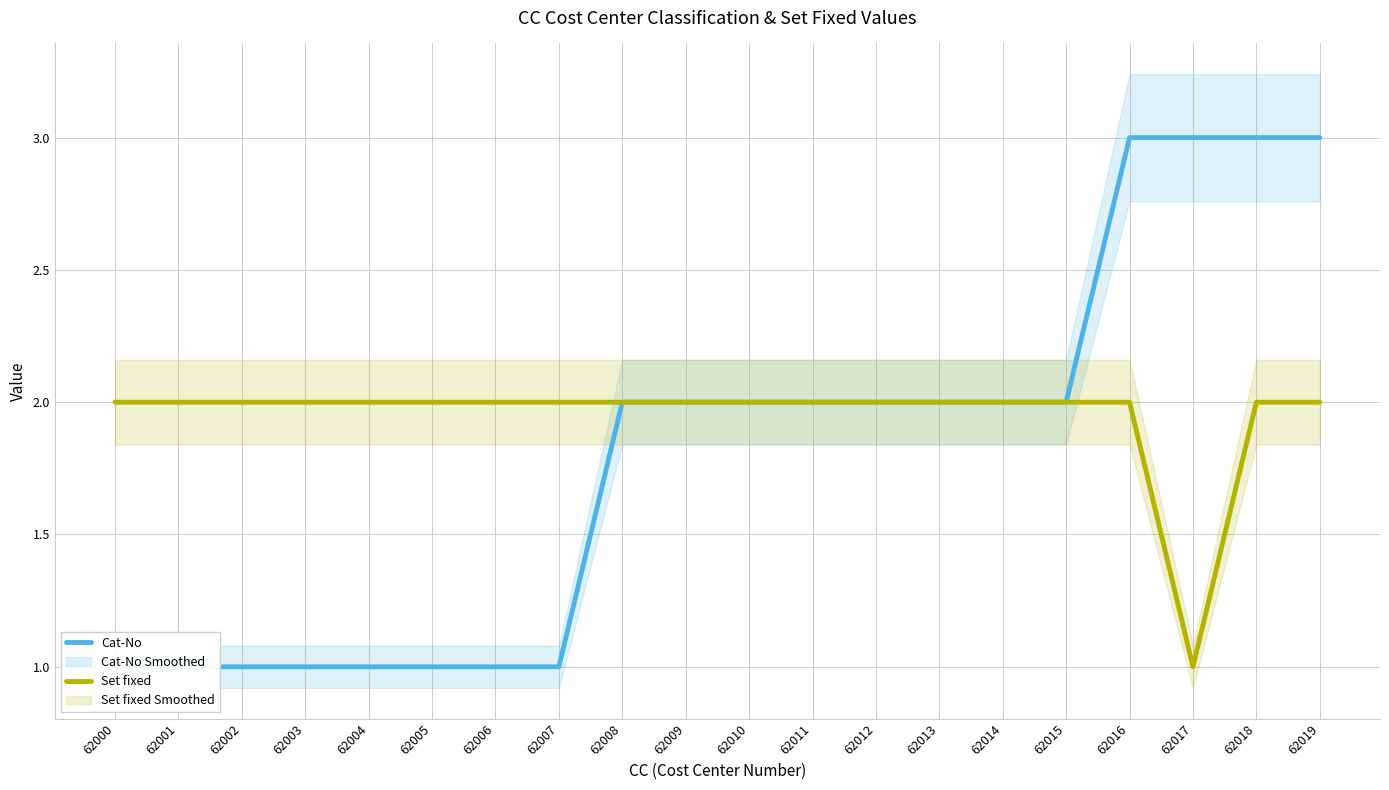

What is the sum of the Set fixed values at 62015 and 62011?

4